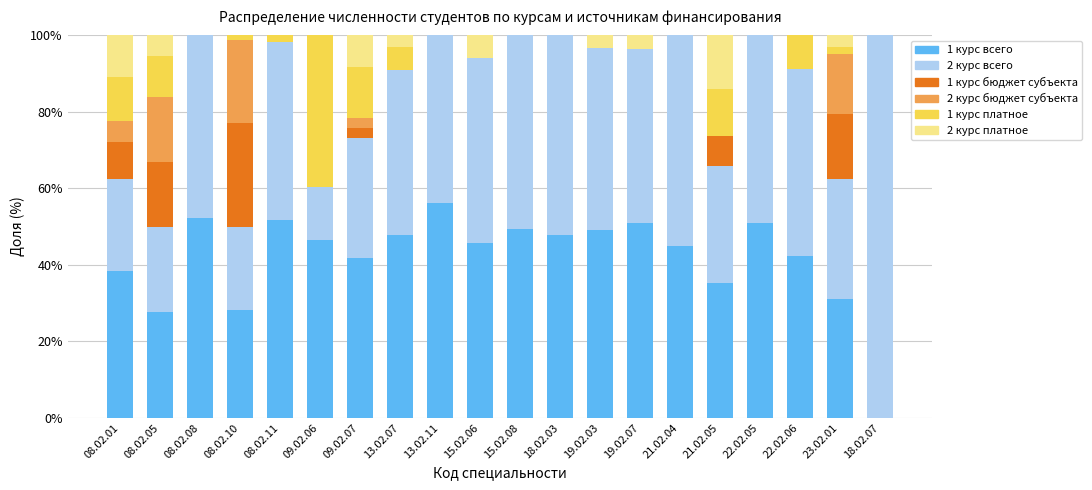

Which category has the highest value in the 1 курс всего series?

13.02.11